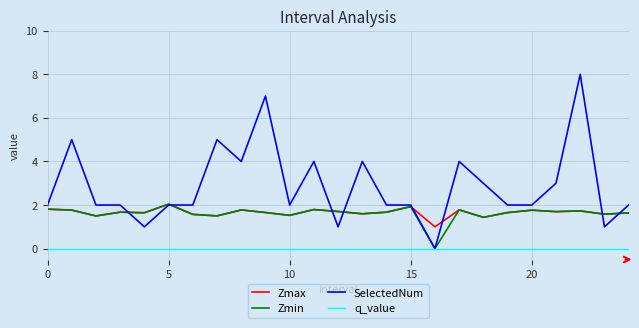

True or false: Zmax and q_value intersect in this chart.

False